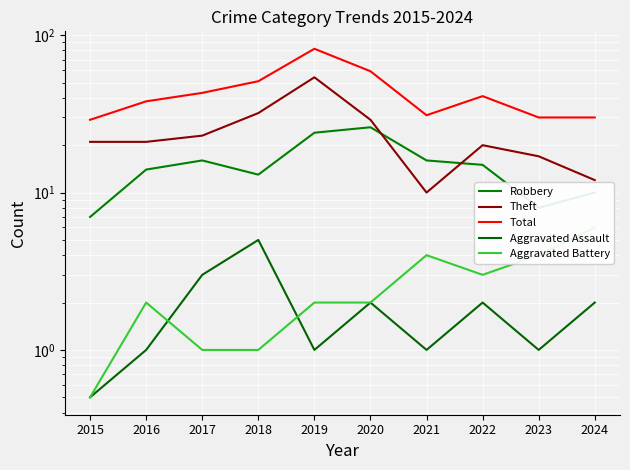

How many series are shown in this chart?

5